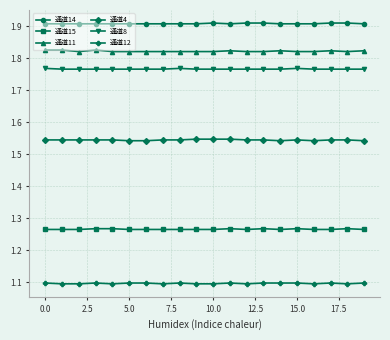

Which series has the largest total across all categories?

通道14